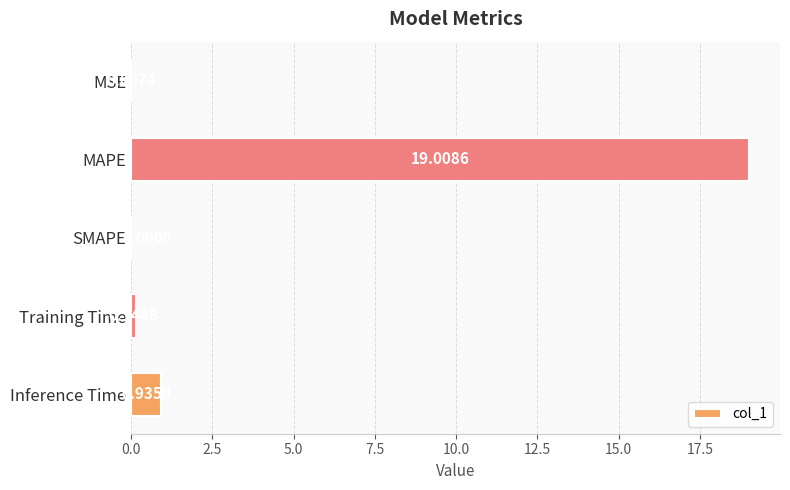

Which category has the highest value across all series?

MAPE